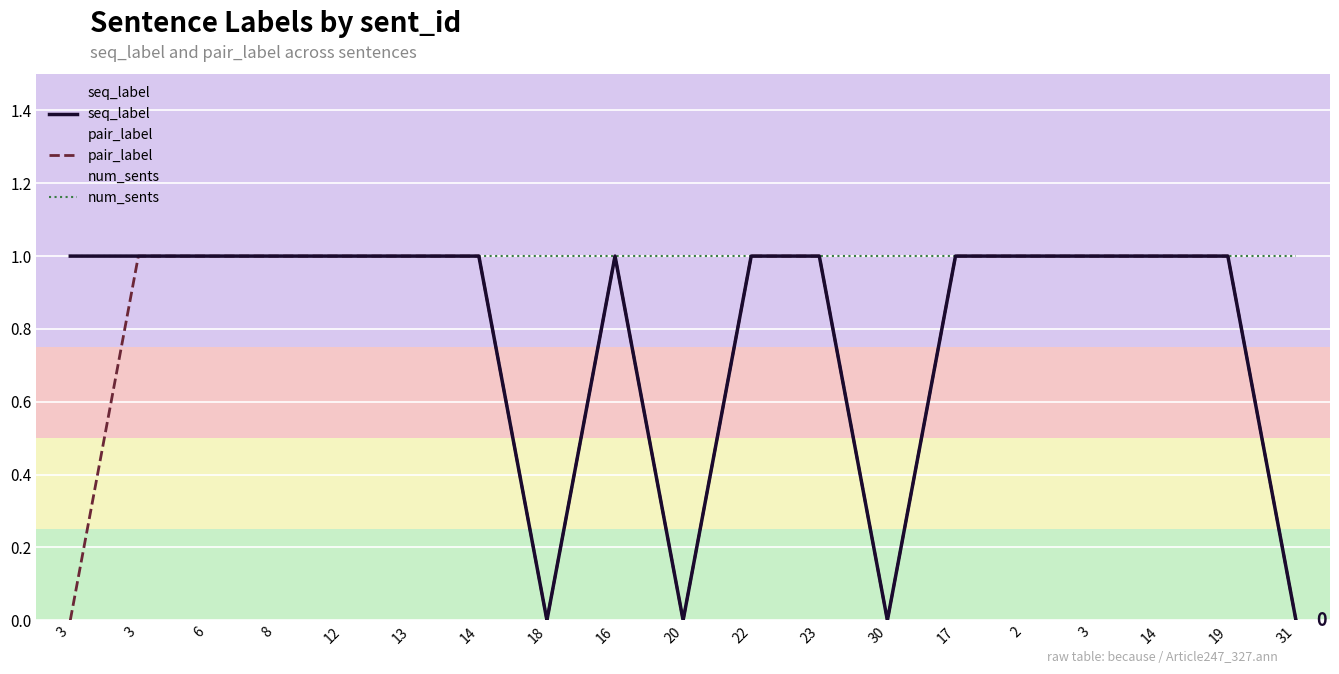

Reading right to left, transcribe all the data shown in this chart.

seq_label: 0	1	1	1	1	1	0	1	1	0	1	0	1	1	1	1	1	1	1
pair_label: 0	1	1	1	1	1	0	1	1	0	1	0	1	1	1	1	1	1	0
num_sents: 1	1	1	1	1	1	1	1	1	1	1	1	1	1	1	1	1	1	1